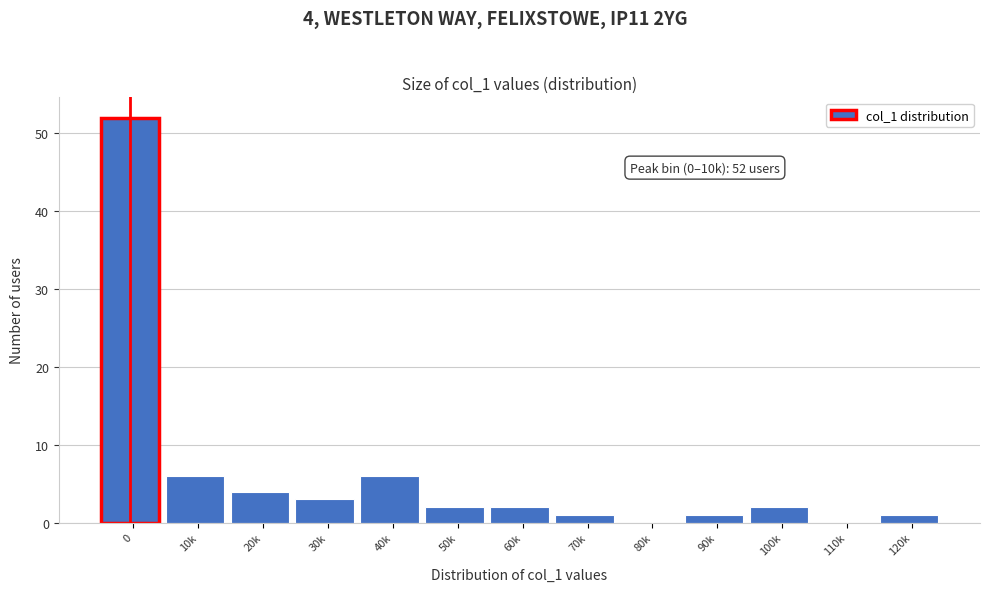

Reading left to right, extract all data points from this chart.

0=52	10k=6	20k=4	30k=3	40k=6	50k=2	60k=2	70k=1	80k=0	90k=1	100k=2	110k=0	120k=1